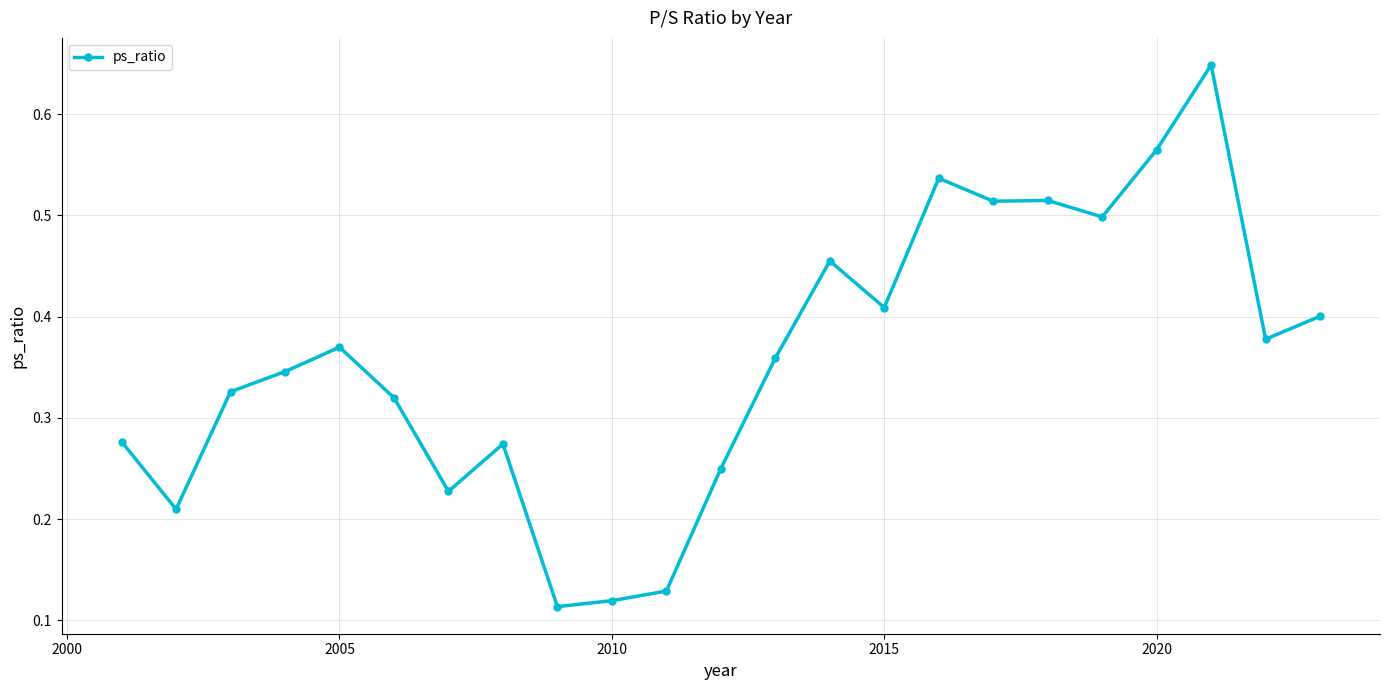

True or false: there are more than 0 points higher than both neighbors.

True